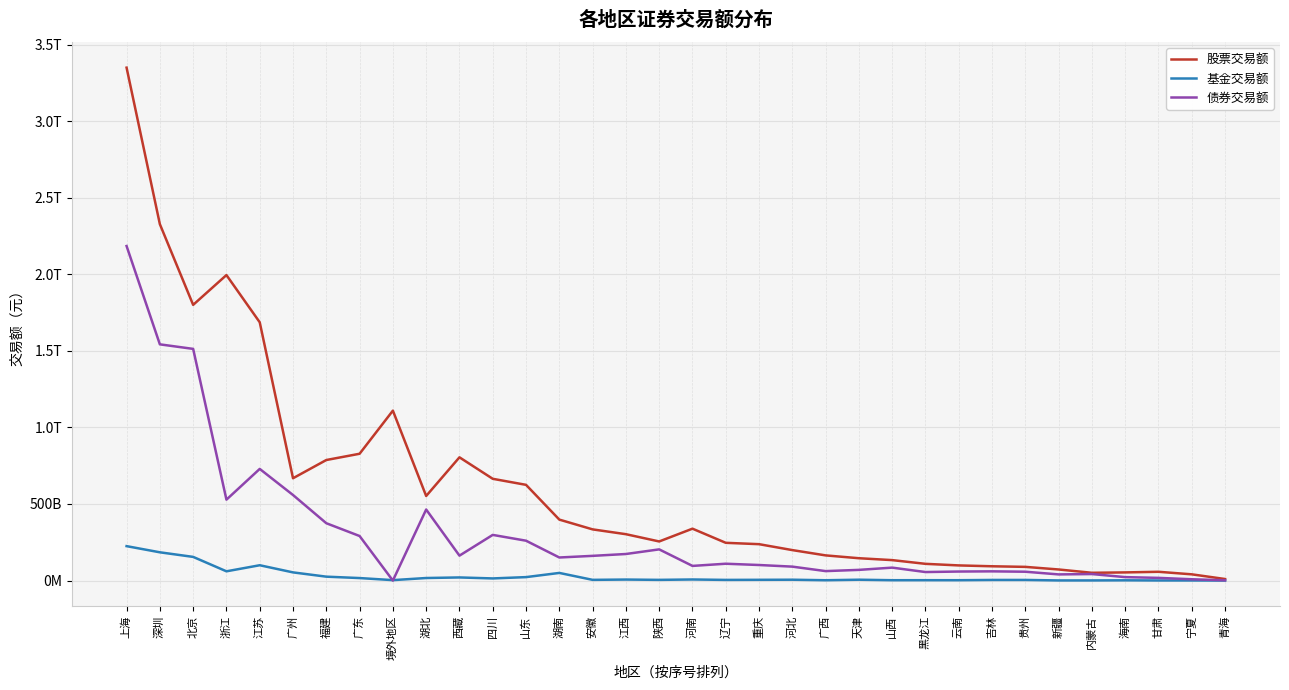

Does the chart have visible grid lines?

Yes